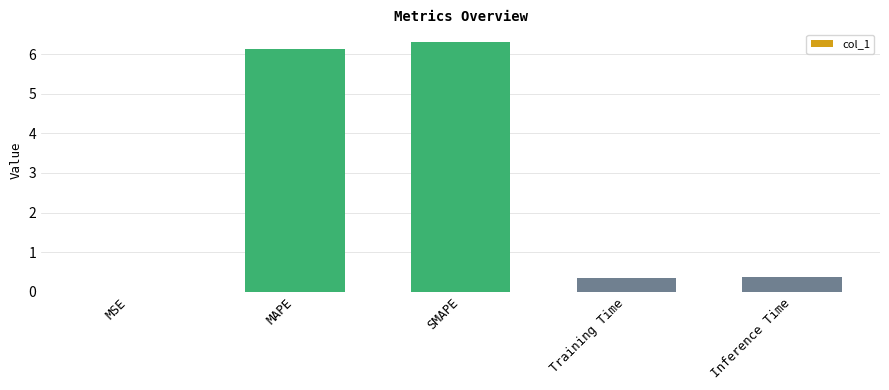

The value at Inference Time is 0.4. True or false?

True